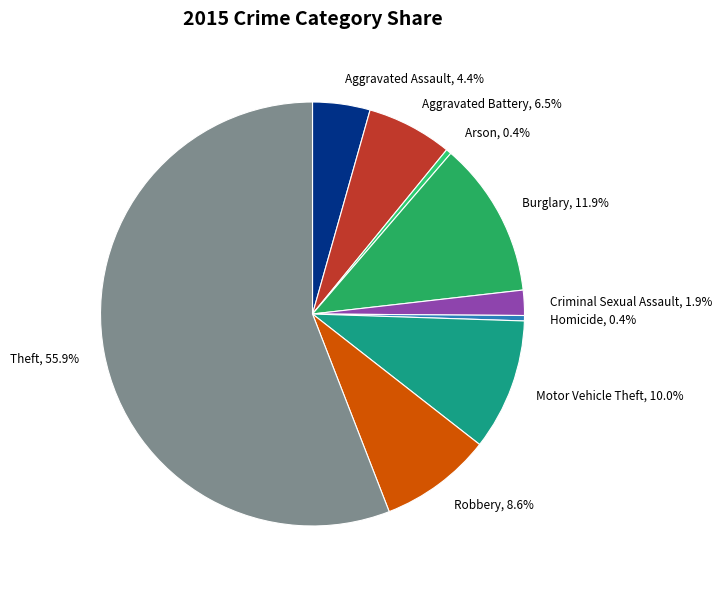

What percentage is the Robbery slice, to the nearest percent?

9%